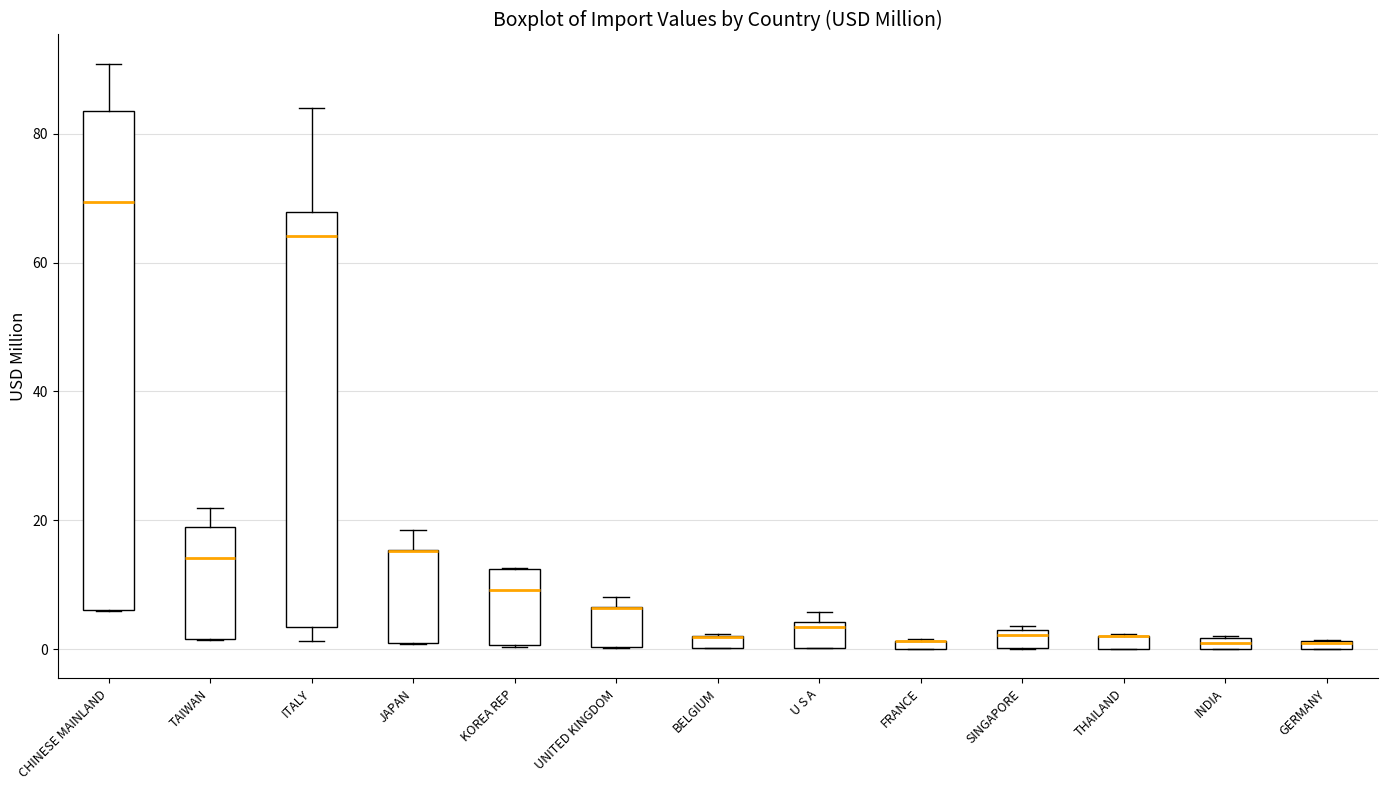

Where is the lower edge of the box for INDIA on the y-axis? The values are not printed on the chart, so give them approximately, as read against the axis.

0